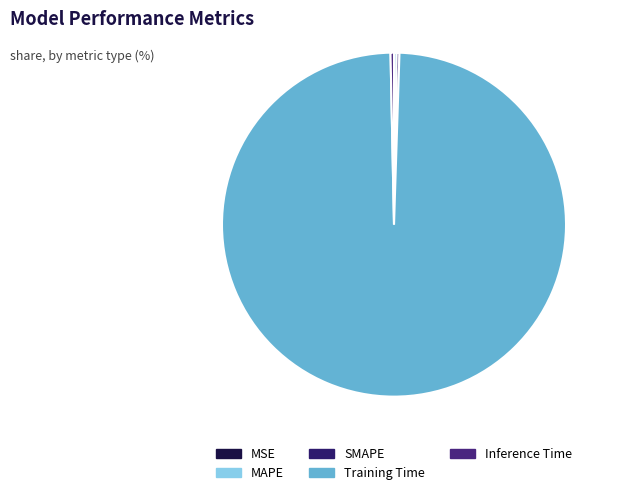

Rank the categories by value from lowest to highest.

MSE, MAPE, SMAPE, Inference Time, Training Time